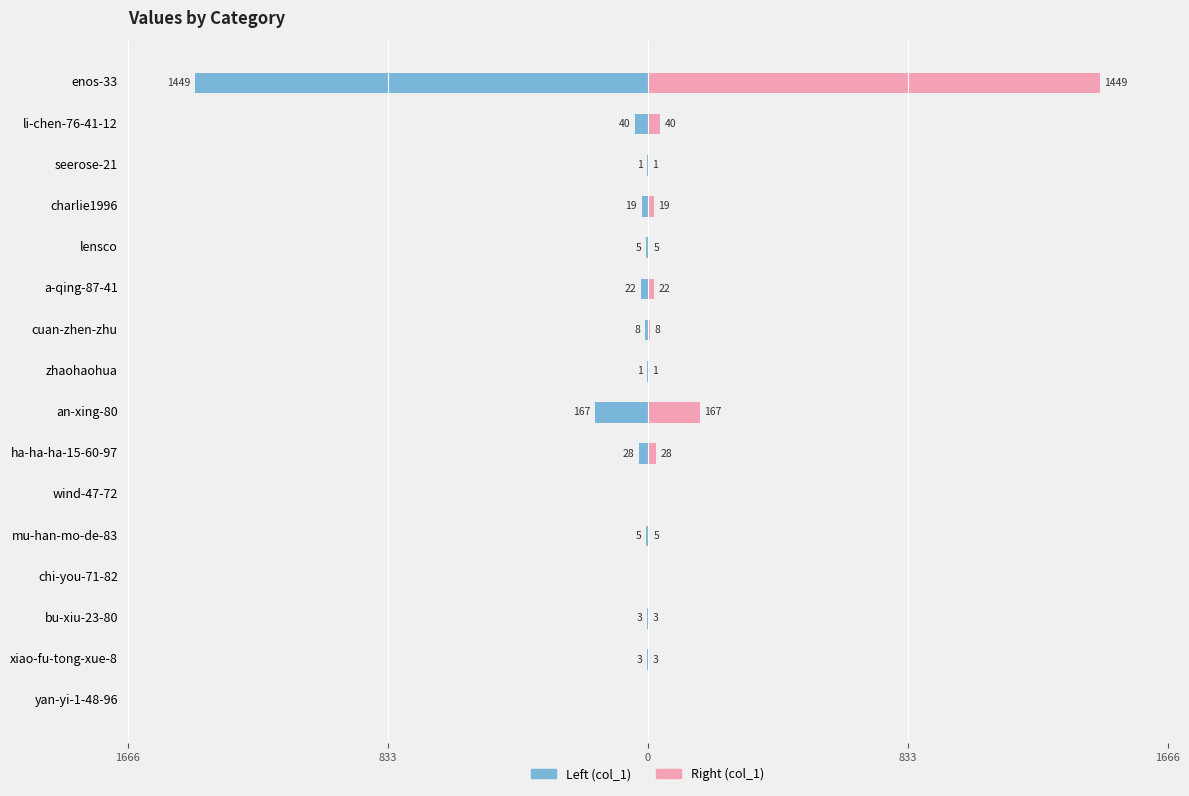

Which series has the largest range (max minus min)?

Left (col_1)